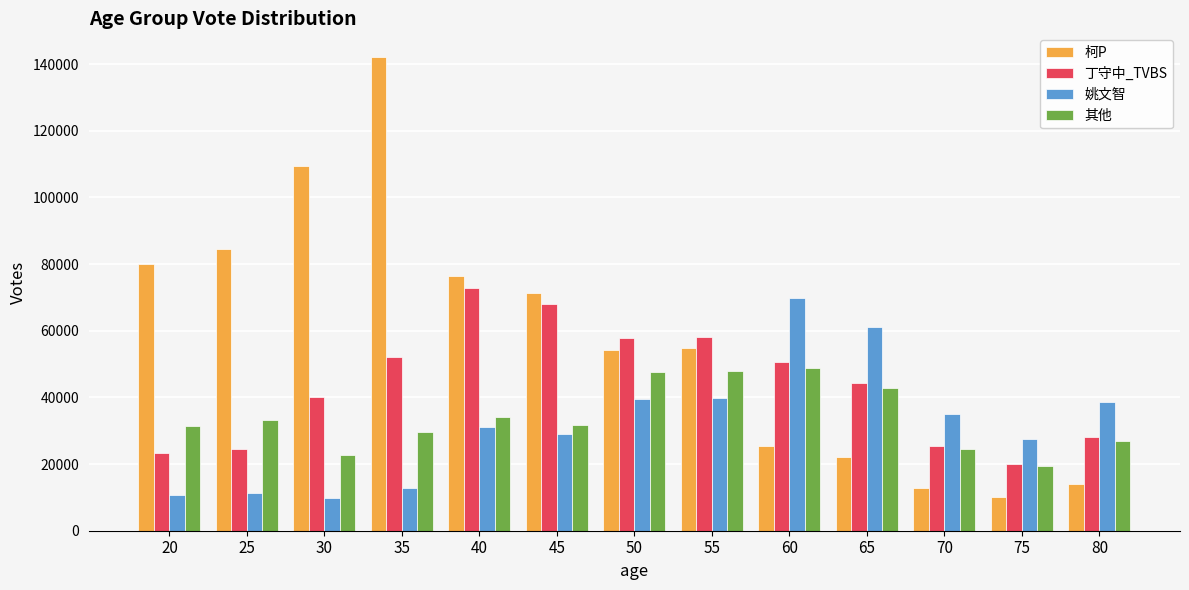

What is the difference between the maximum and minimum values in the 柯P series?

132122.8